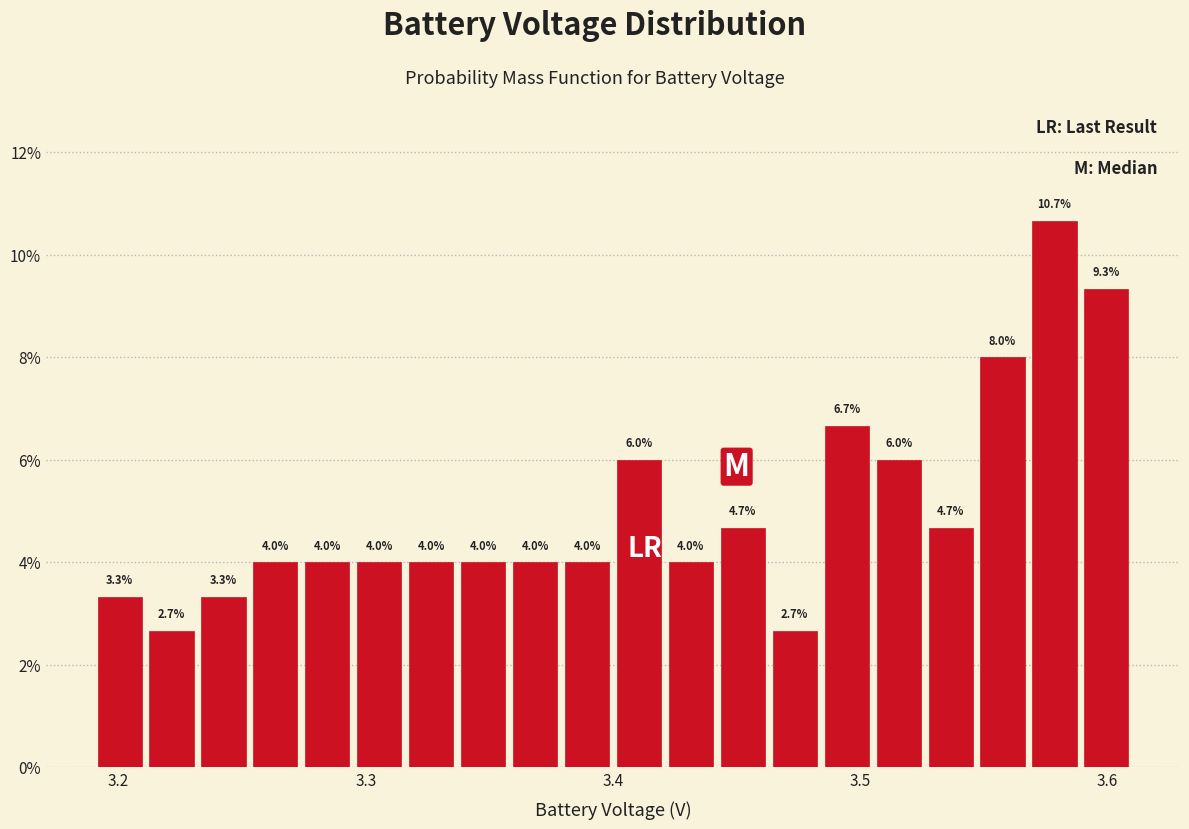

Around what value on the x-axis is the tallest bar? Give the approximate position of its centre, as read against the axis.

3.58